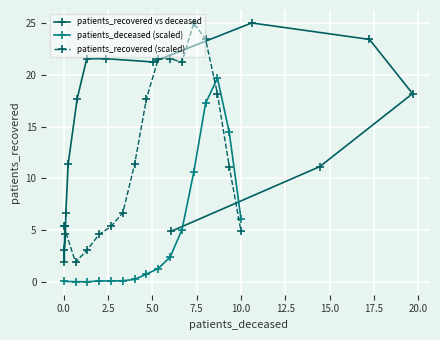

What is the highest value of the patients_recovered (scaled) series?

25.0